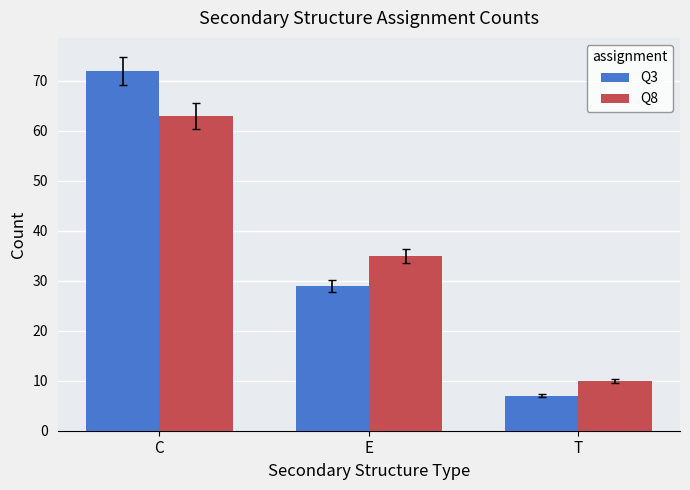

What is the average value of the Q3 series?

36